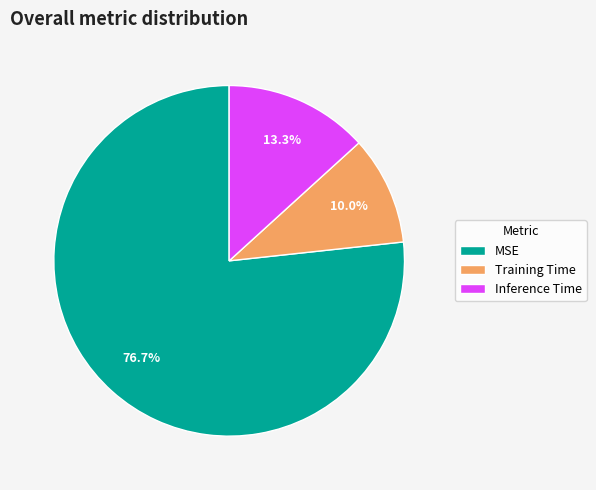

What is the smallest slice in the pie chart?

Training Time